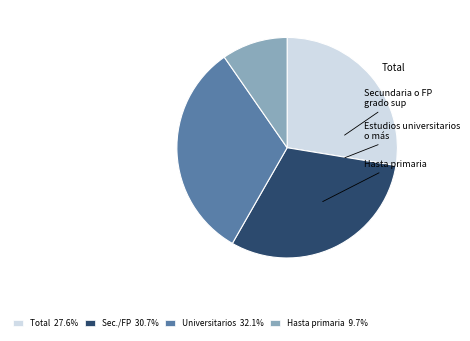

What percentage do Hasta primaria and Total together represent?

37.2%